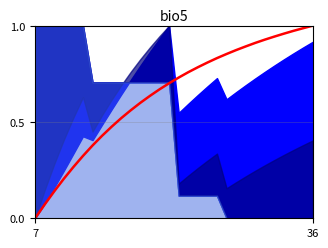

True or false: the data has more than 1 interior local peaks.

False